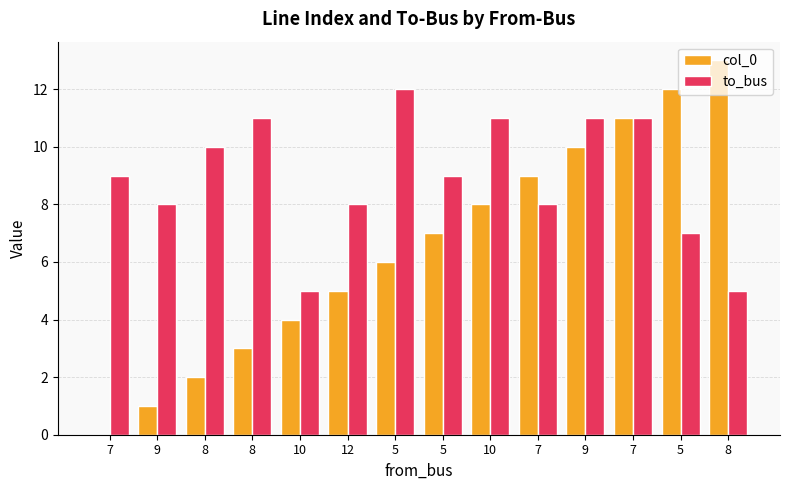

What is the label of the 7th bar from the right?

5